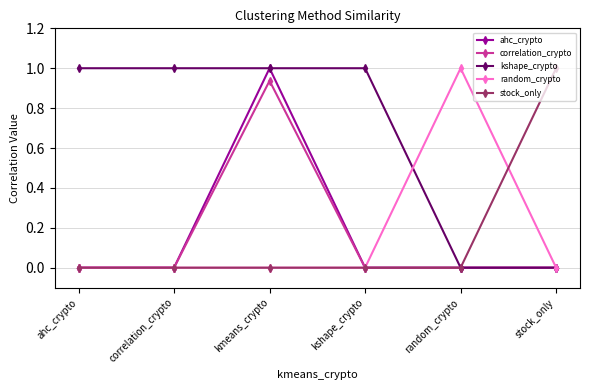

How many data points does each series have?

6